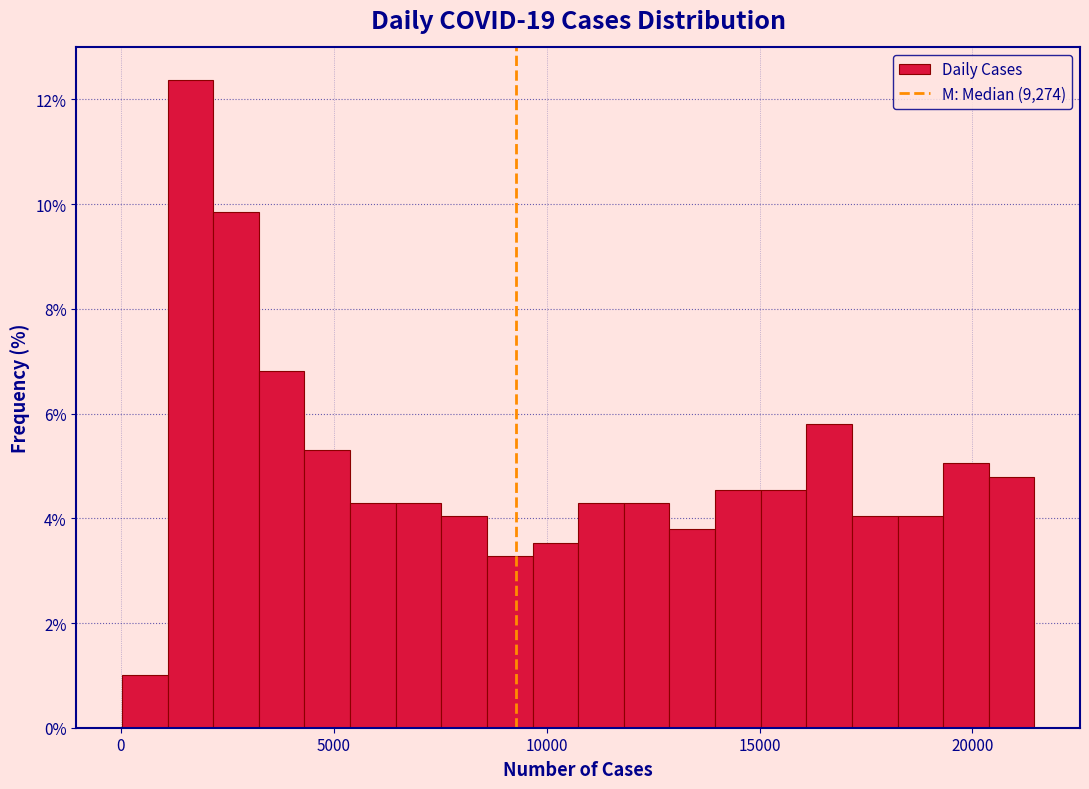

Around what value on the x-axis is the tallest bar? Give the approximate position of its centre, as read against the axis.

1500